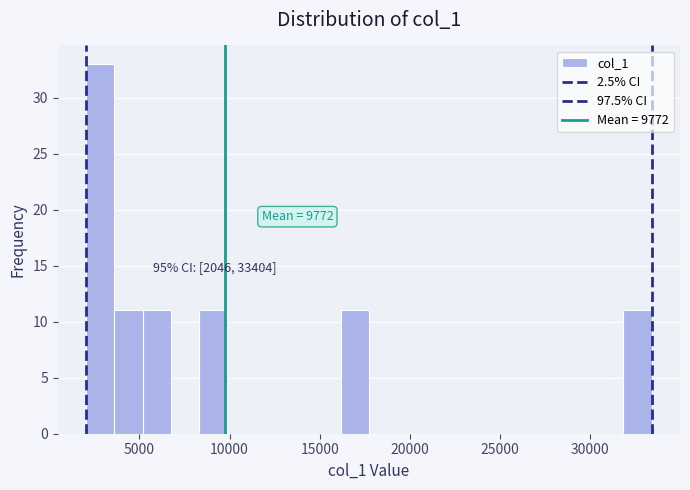

Read against the x-axis, roughly where is the centre of the tallest bar?

3000